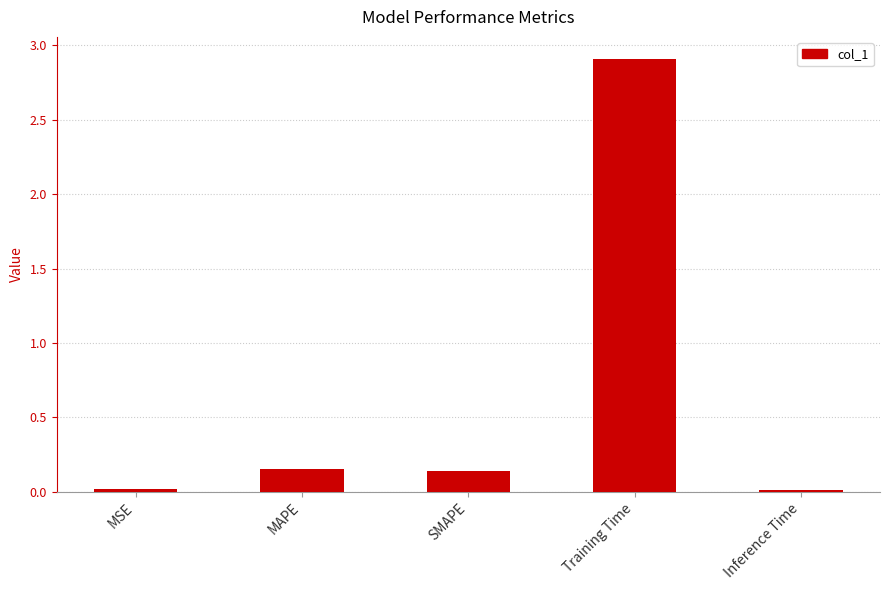

What is the sum of all values?

3.2